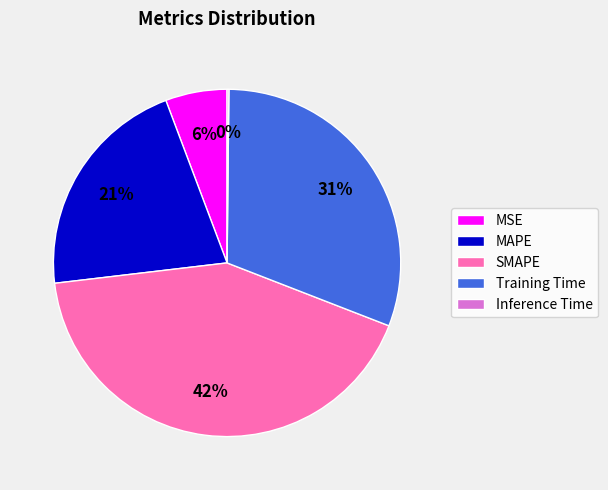

Which has a higher value, MAPE or MSE?

MAPE